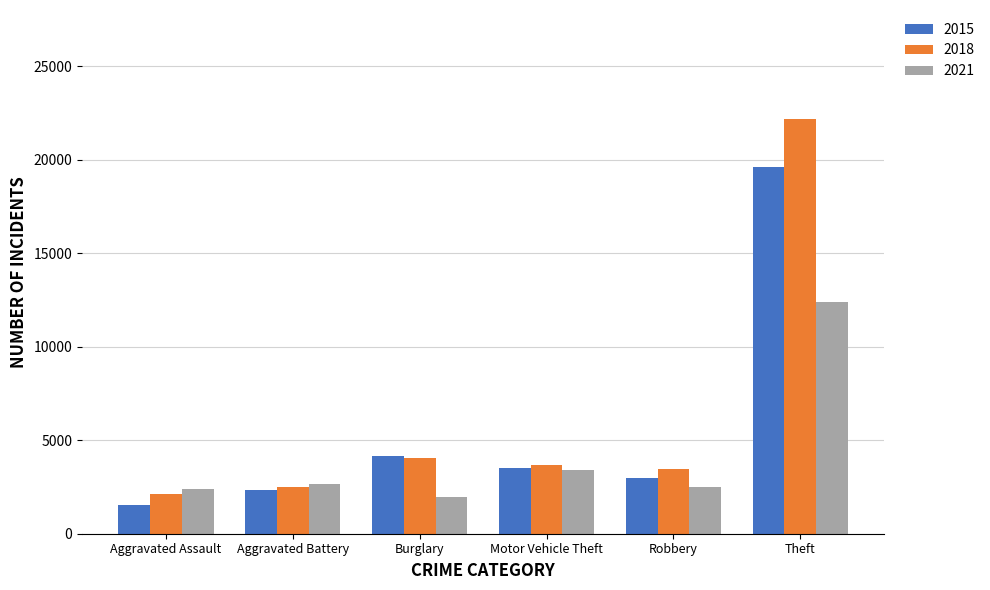

Read the 2015 value at Aggravated Battery.

2339